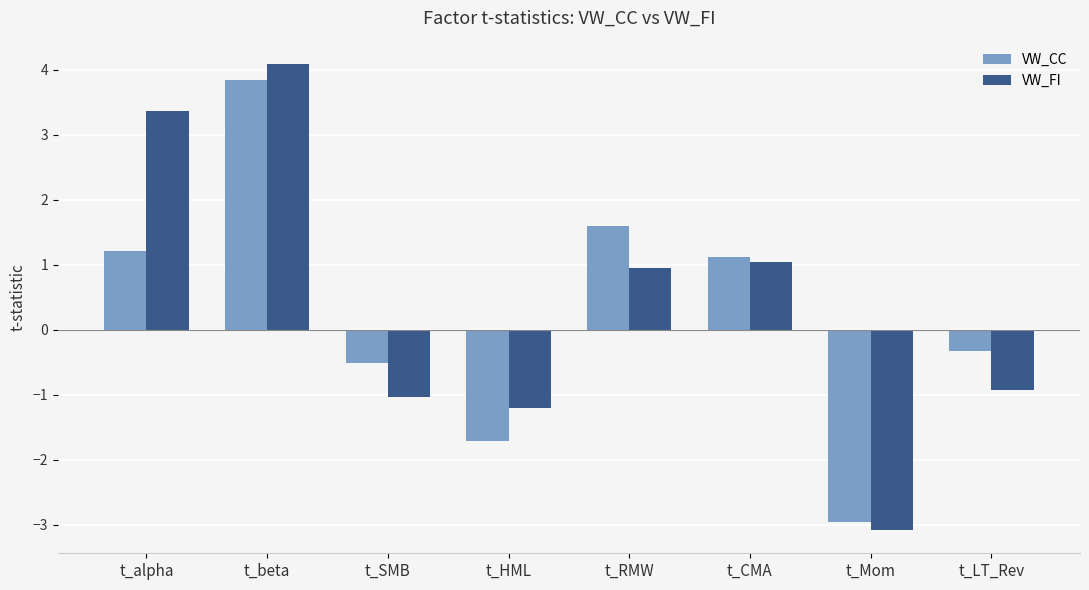

What are all the series names shown in the legend?

VW_CC, VW_FI